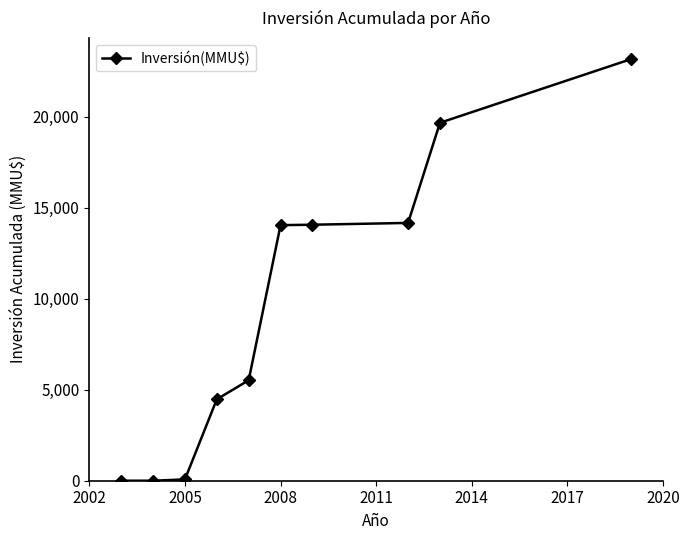

What is the maximum value shown in the chart?

23161